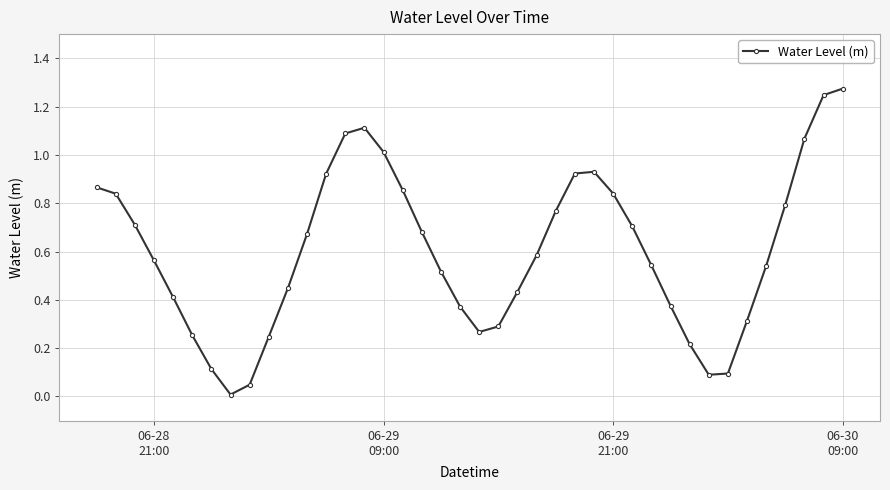

Reading left to right, transcribe all the data shown in this chart.

0.9	0.8	0.7	0.6	0.4	0.3	0.1	0.0	0.0	0.2	0.4	0.7	0.9	1.1	1.1	1.0	0.9	0.7	0.5	0.4	0.3	0.3	0.4	0.6	0.8	0.9	0.9	0.8	0.7	0.5	0.4	0.2	0.1	0.1	0.3	0.5	0.8	1.1	1.2	1.3